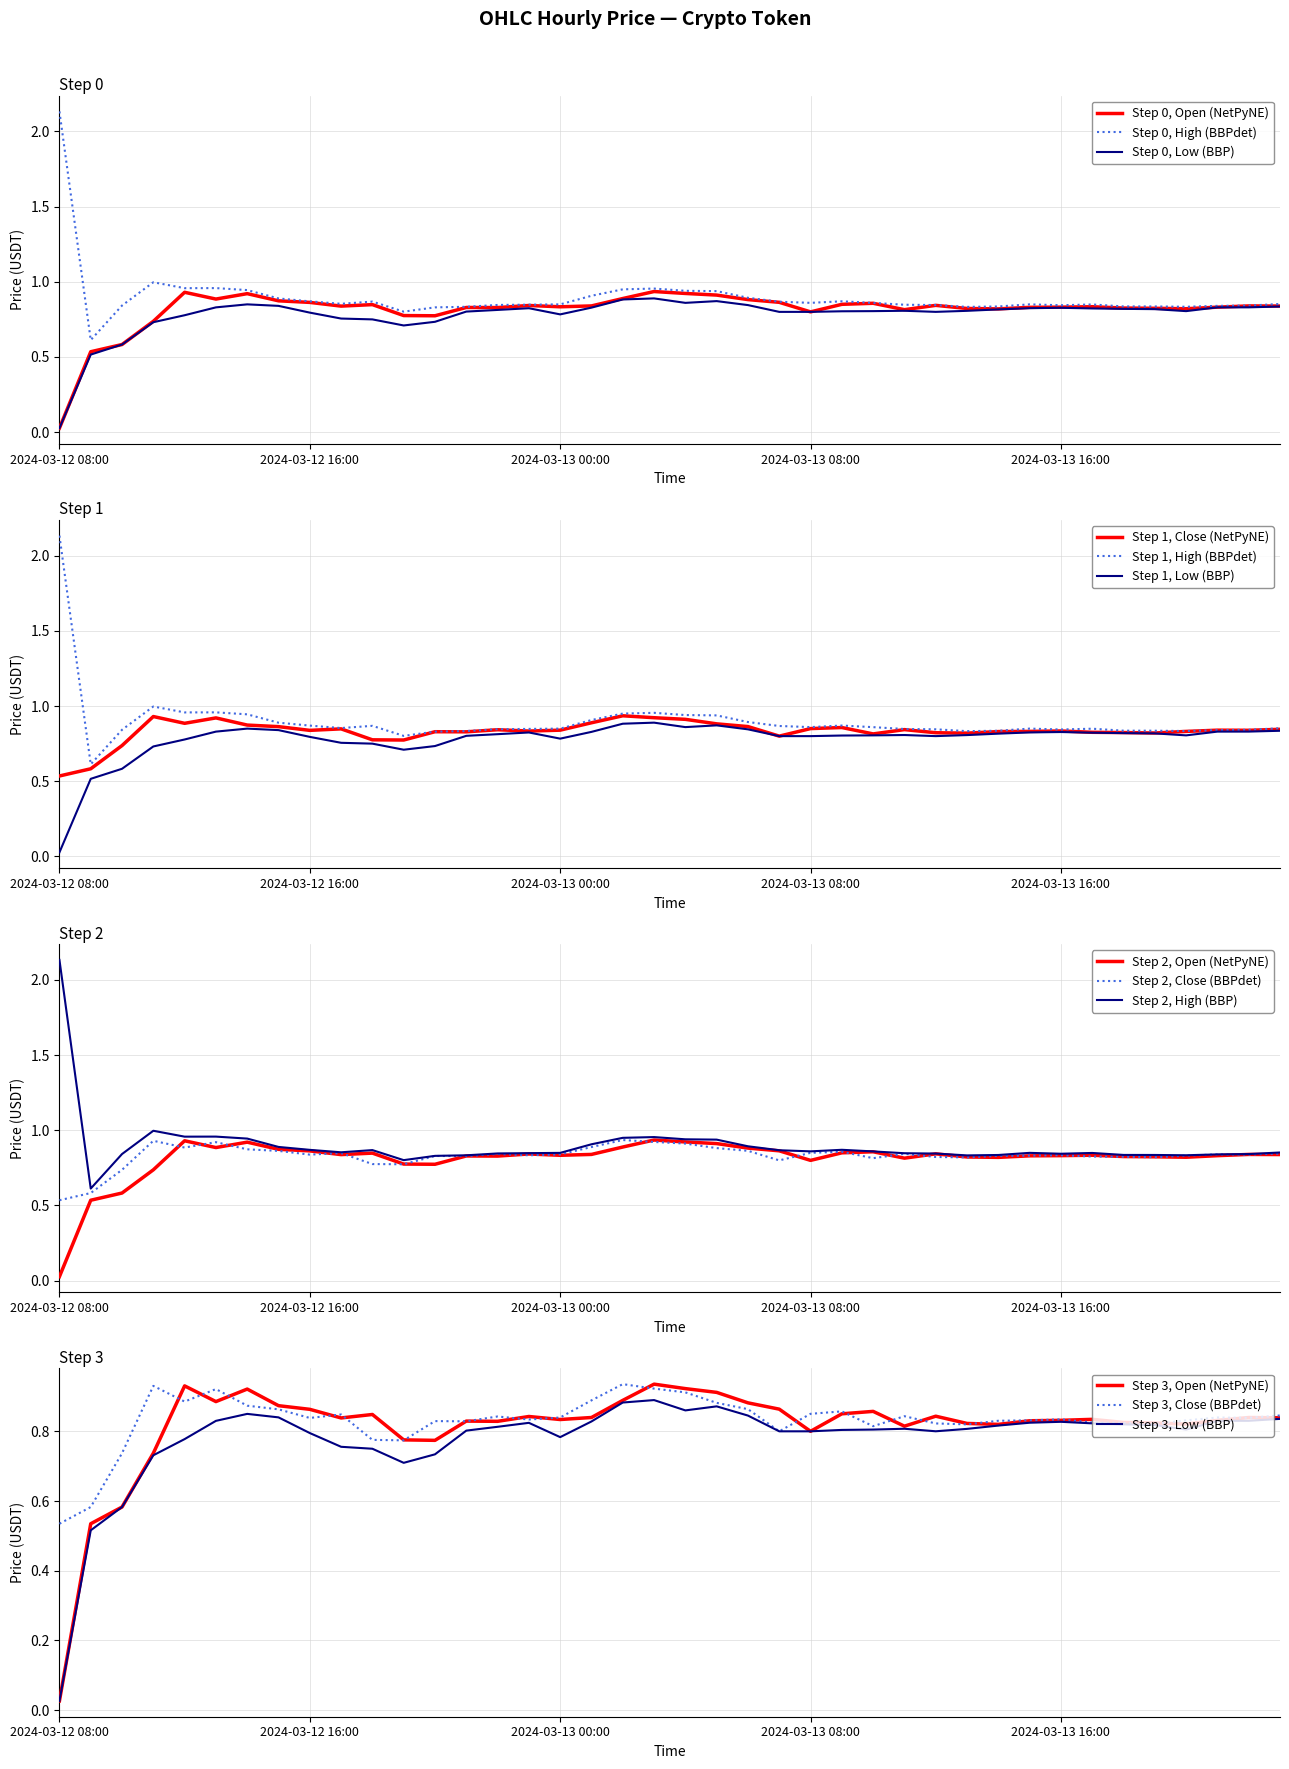

What is the maximum value shown in the chart?

2.1